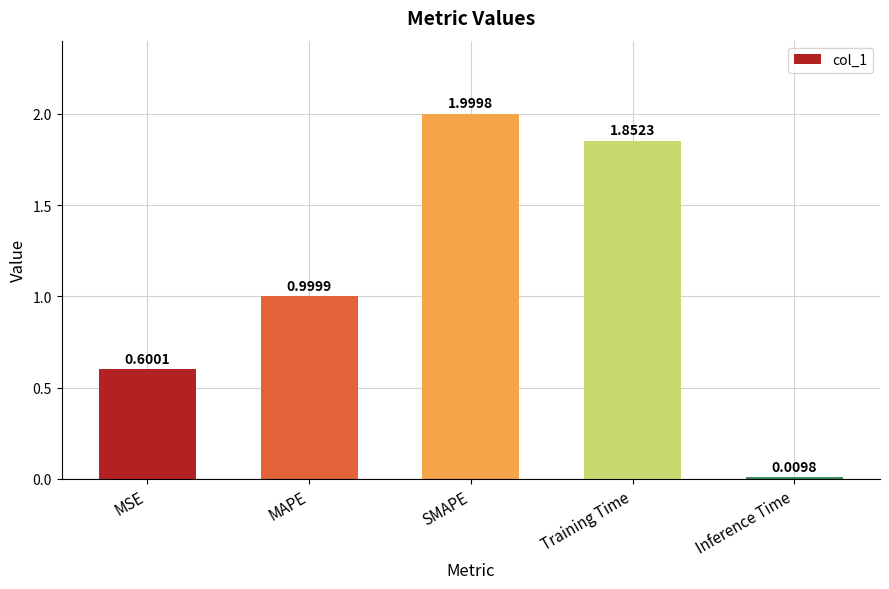

True or false: the data shows 2.0 at SMAPE.

True